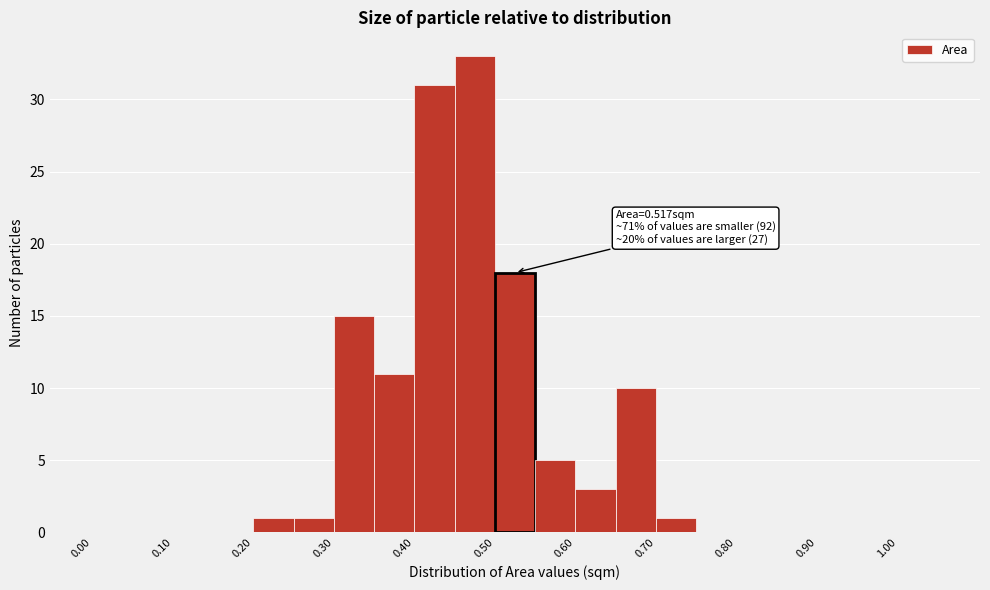

Which range on the x-axis has the tallest bar?

0.45 to 0.50